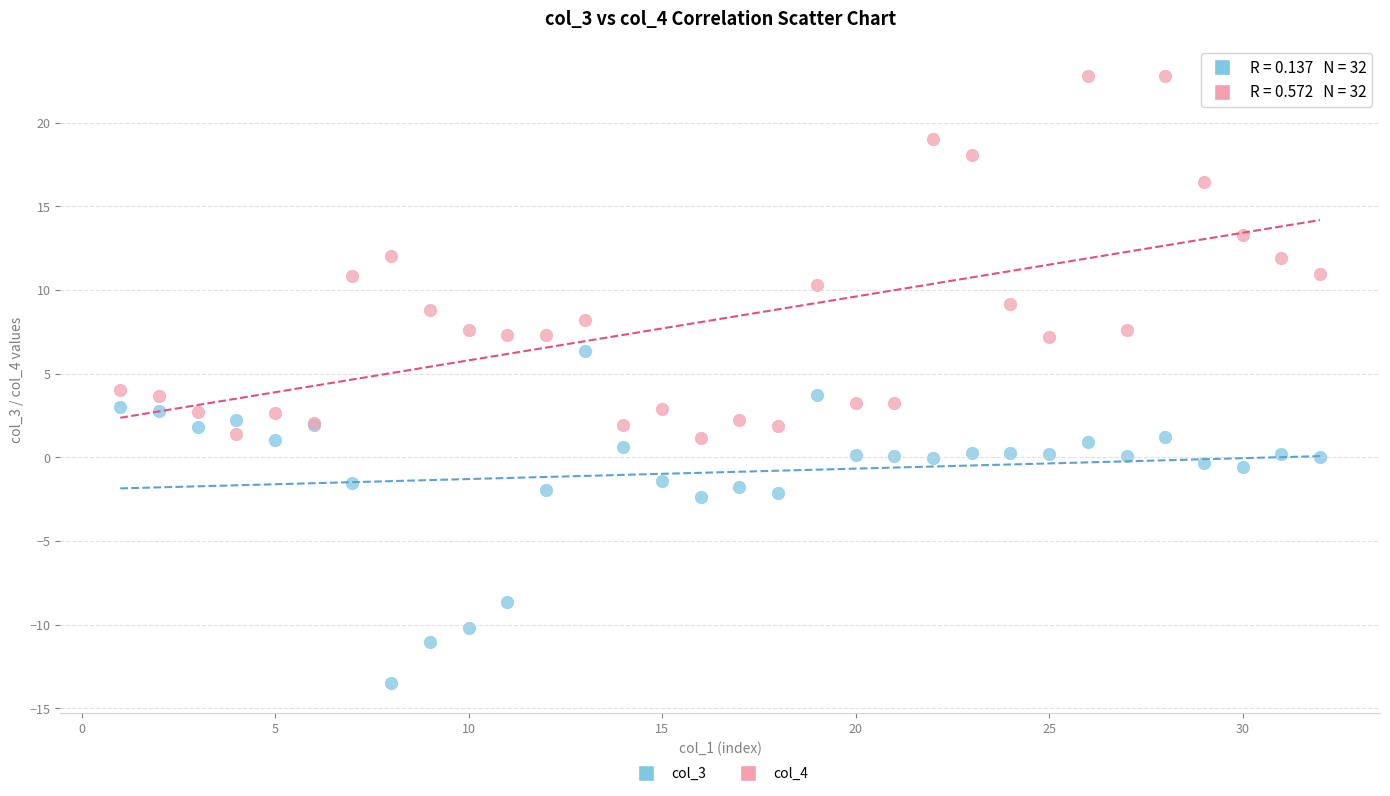

Which series contains the highest Y value?

col_4